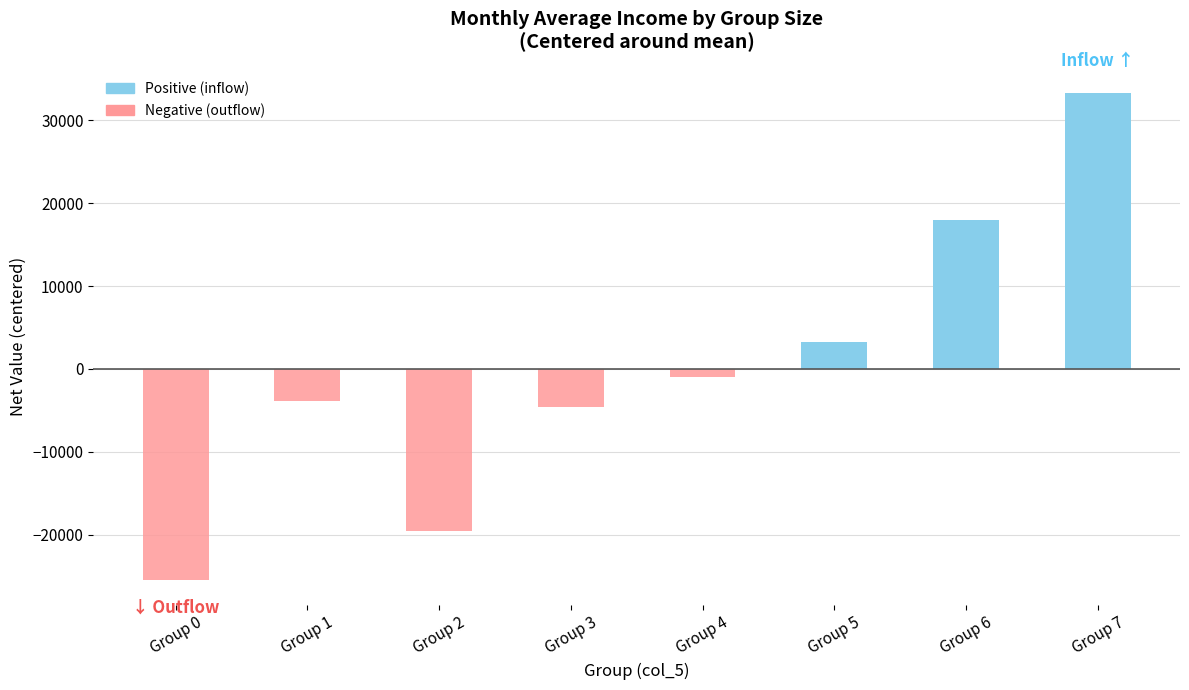

How many bars are there in total?

8